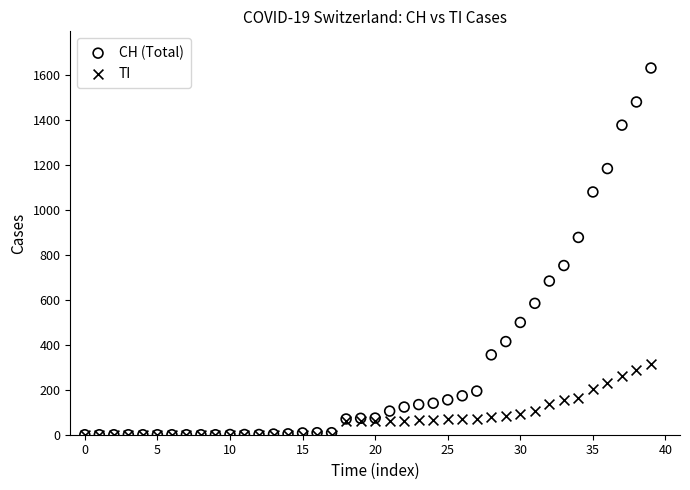

Which series reaches the maximum Y coordinate?

CH (Total)